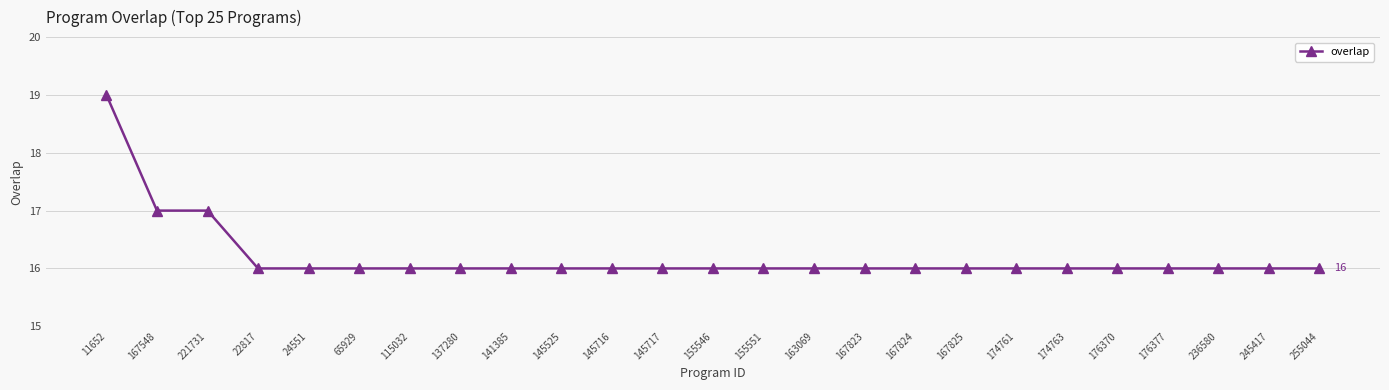

Is this an area chart (filled region under the line)?

No